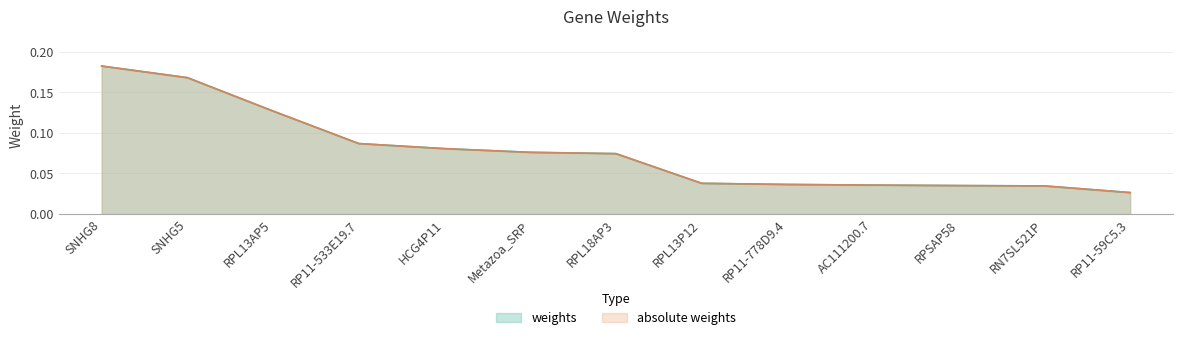

True or false: weights and absolute weights intersect in this chart.

False